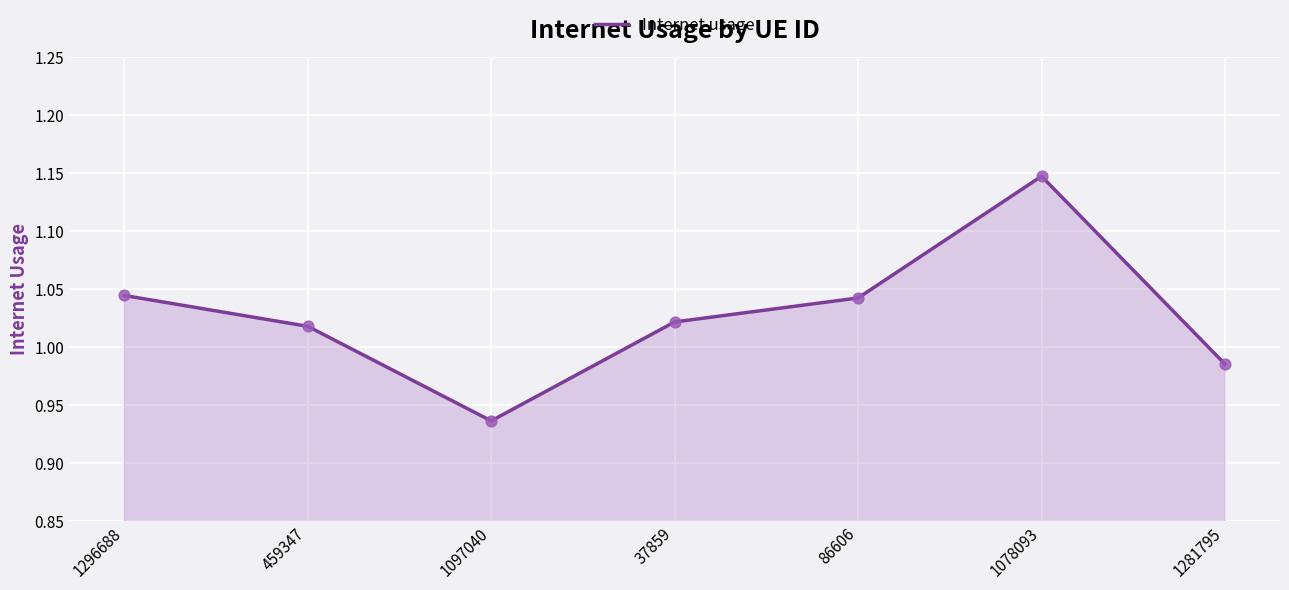

Which has a higher value, 37859 or 1281795?

37859